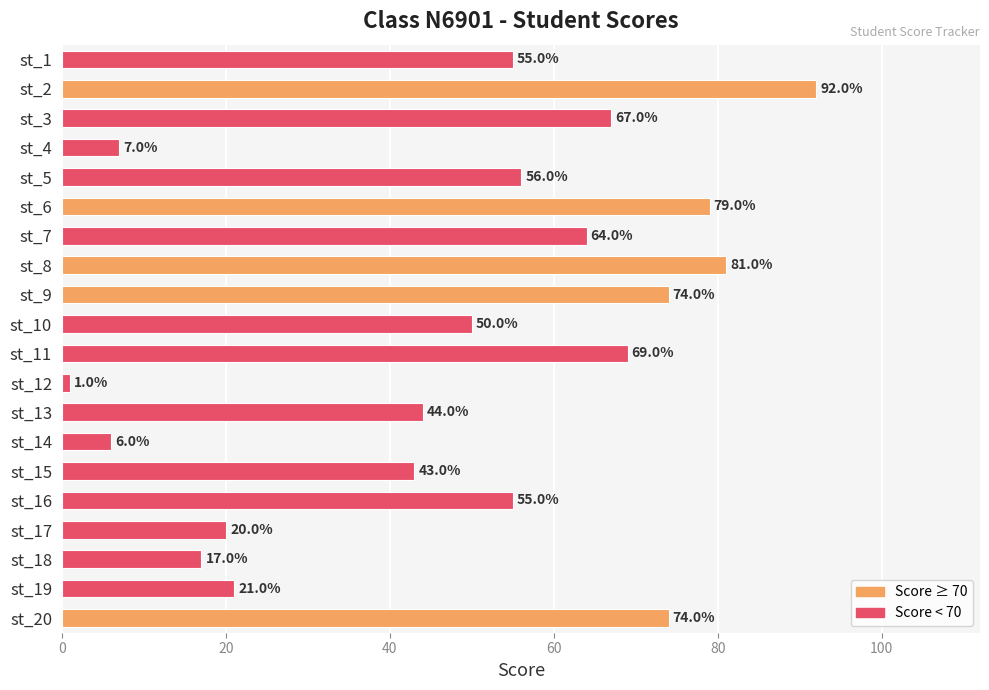

The chart shows a value of 5 at st_18. True or false?

False